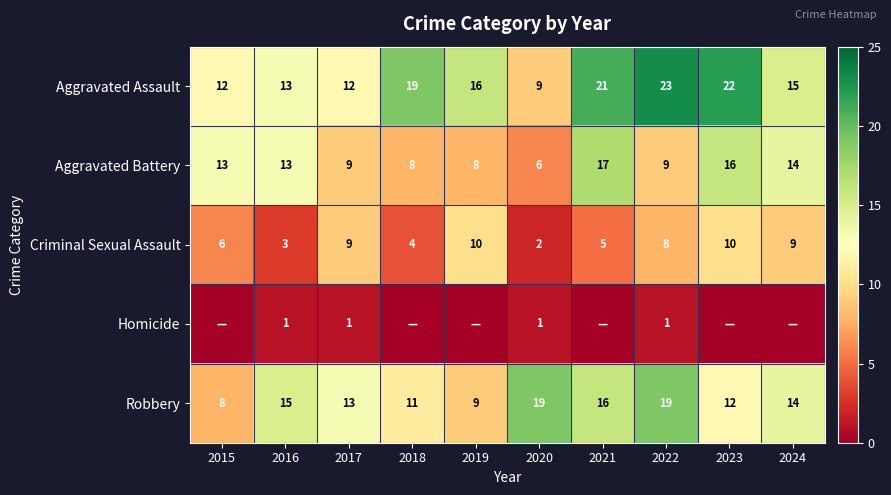

Count the number of categories in the chart.

10